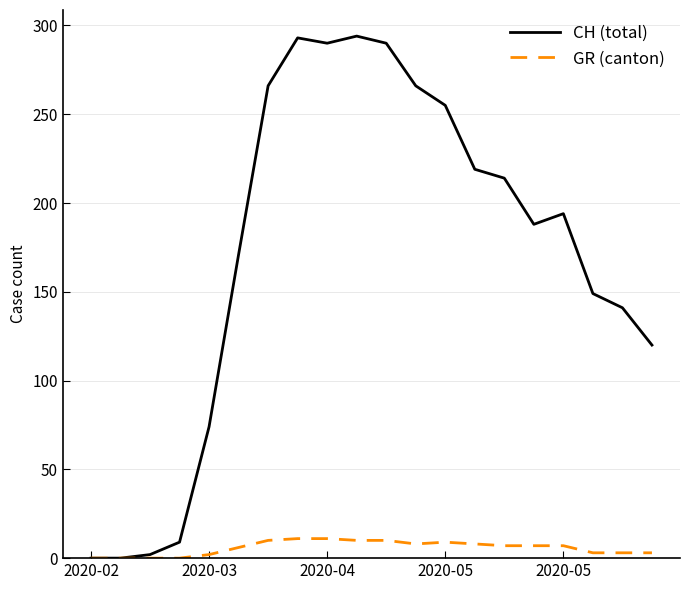

List the series in order of their overall mean, lowest first.

GR (canton), CH (total)